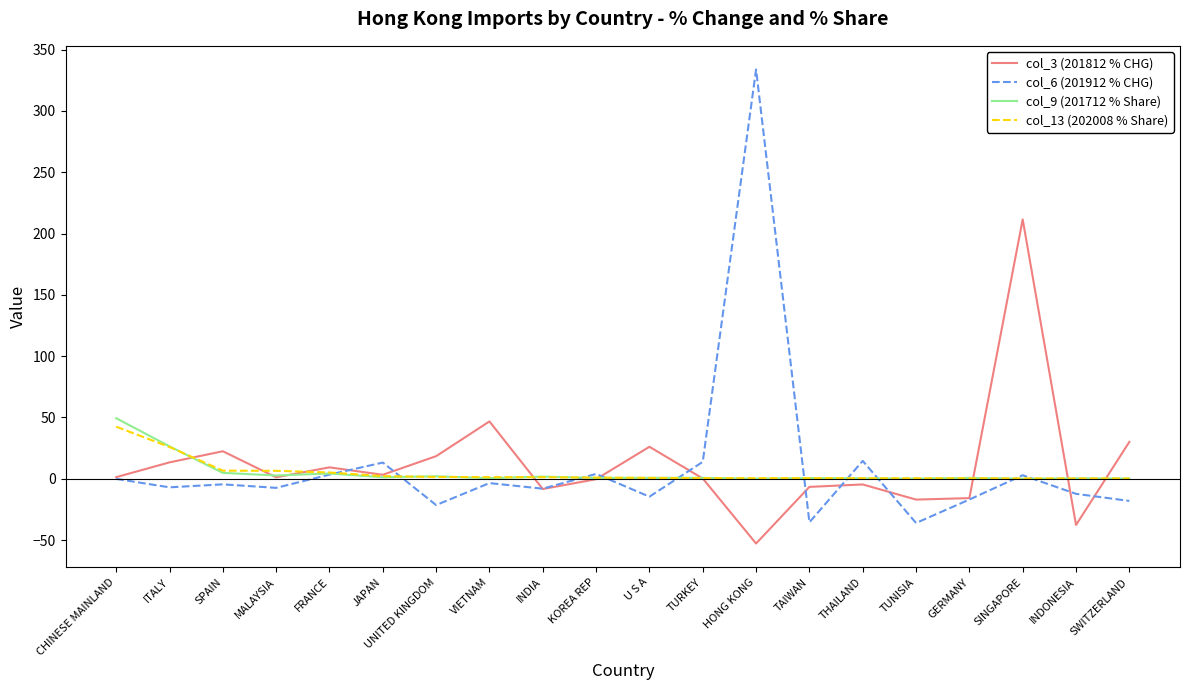

Count the number of data series in this chart.

4